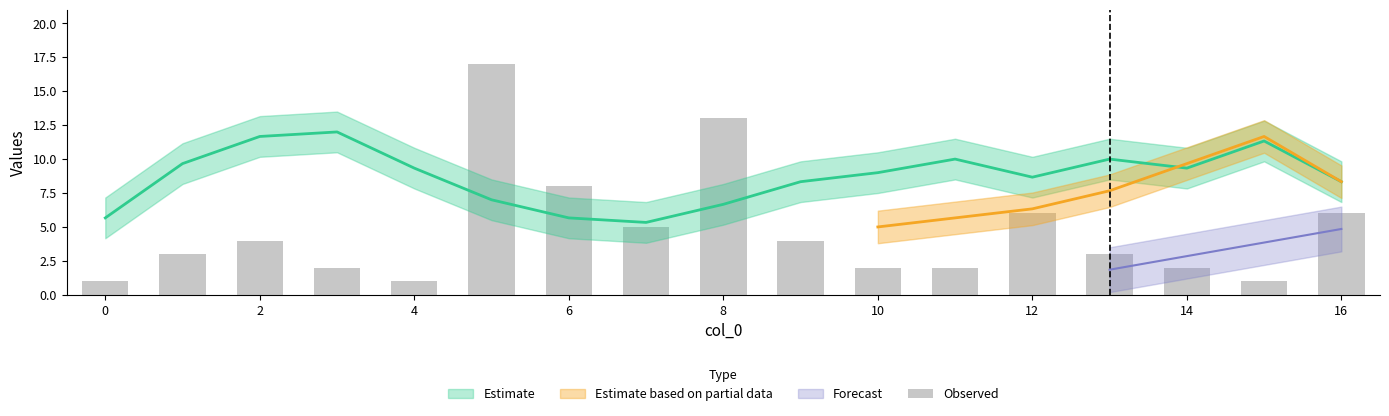

How many bars are there in total?

17